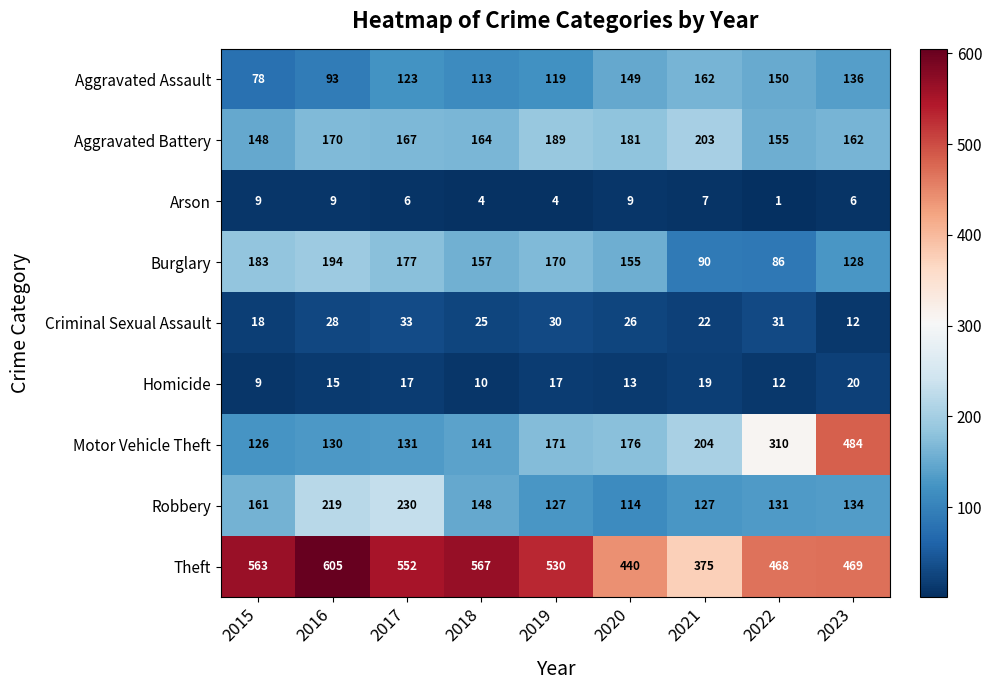

At which label does Theft reach its peak?

2016